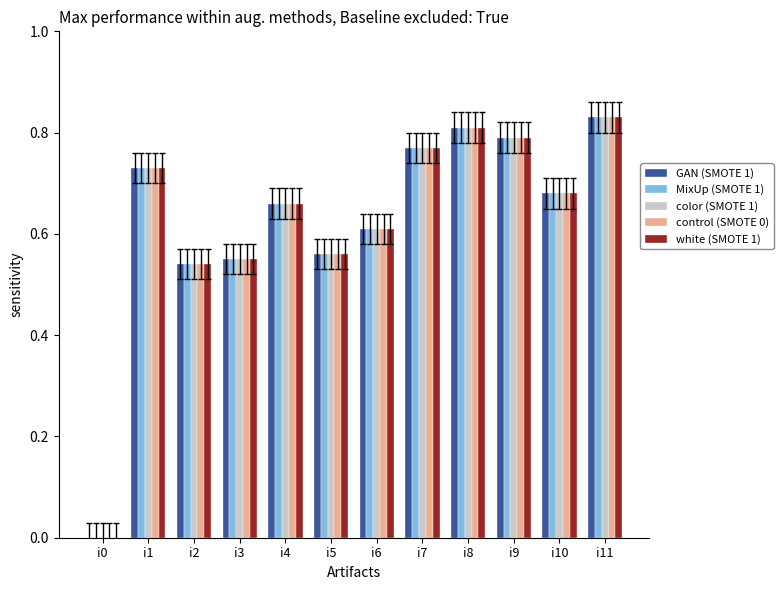

At which label is white (SMOTE 1) closest to 0?

i0